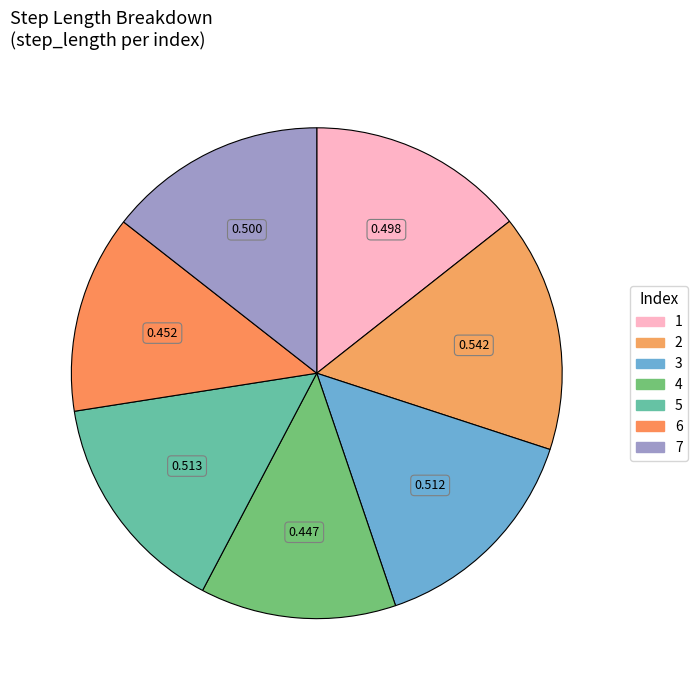

To the nearest percent, what percentage of the pie is 5?

15%